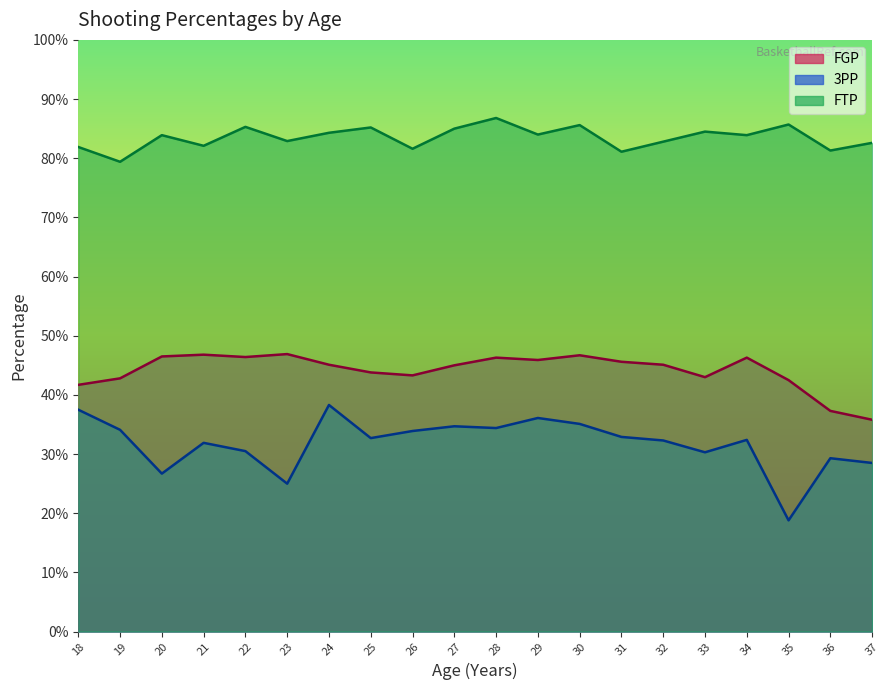

Where is FTP nearest to the value 0?

19